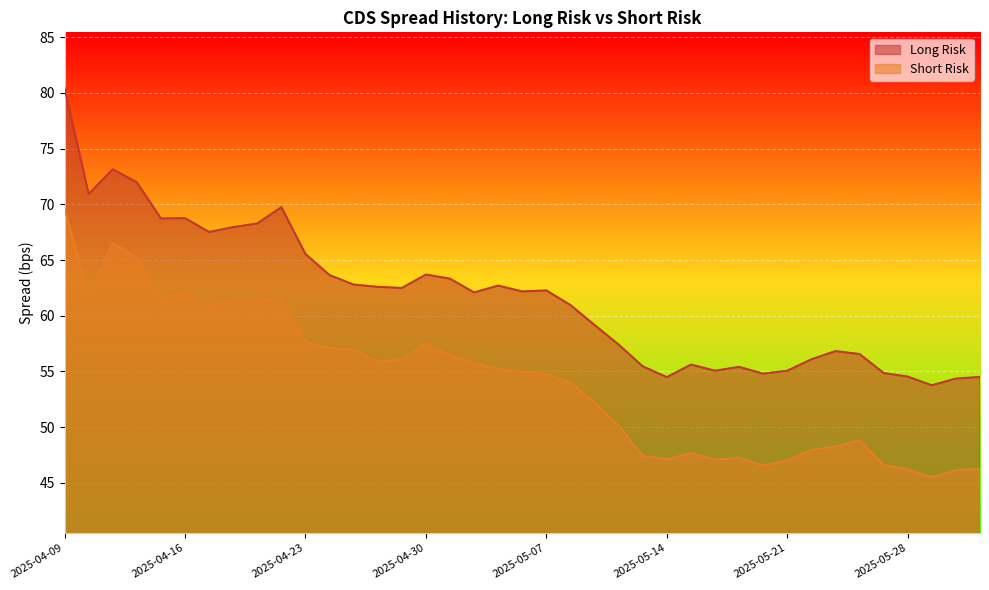

Reading left to right, list all the values displayed in this chart.

Long Risk: 80.4	70.9	73.1	72.0	68.7	68.8	67.5	68.0	68.3	69.7	65.5	63.6	62.8	62.6	62.5	63.7	63.3	62.1	62.7	62.2	62.3	61.0	59.2	57.4	55.5	54.5	55.6	55.1	55.4	54.8	55.1	56.1	56.8	56.6	54.9	54.5	53.8	54.4	54.5
Short Risk: 69.6	61.7	66.5	65.2	61.6	62.0	60.9	61.4	61.4	61.5	57.6	57.1	56.9	55.9	56.1	57.5	56.4	55.8	55.2	55.0	54.7	54.0	52.2	50.1	47.4	47.1	47.7	47.1	47.3	46.5	47.0	47.9	48.2	48.8	46.6	46.2	45.5	46.1	46.3